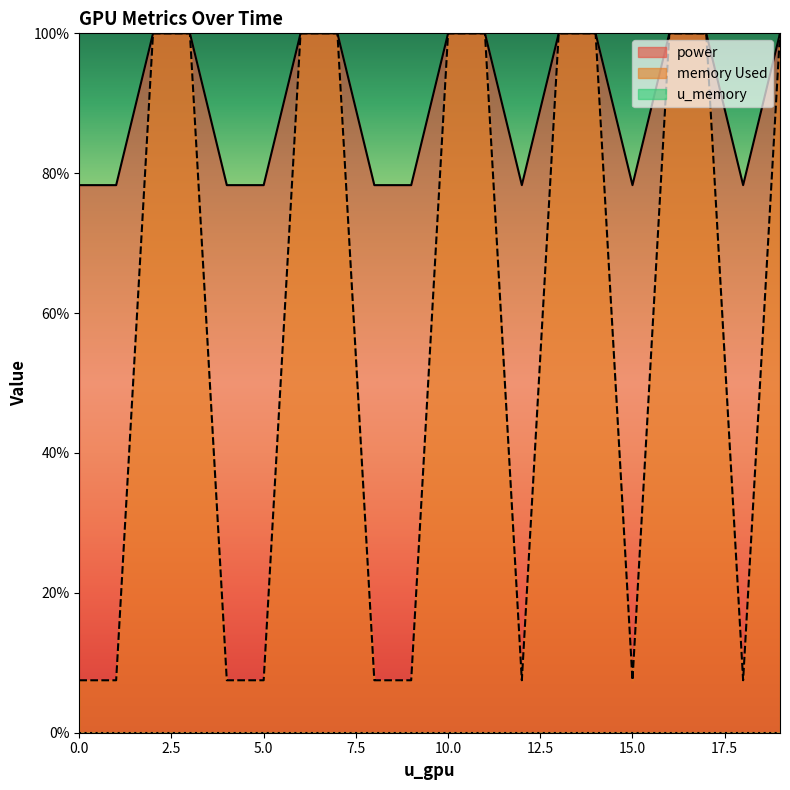

Which series has the largest total across all categories?

power